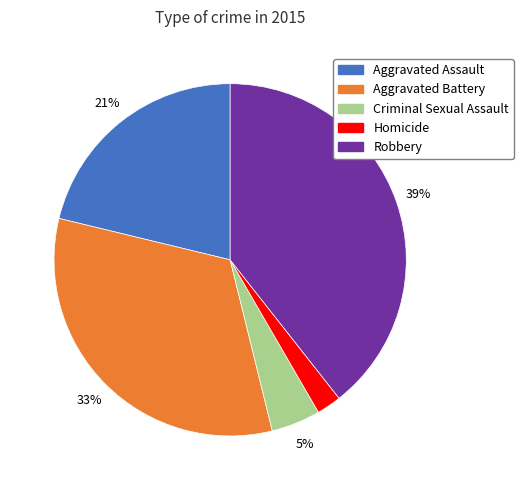

Approximately how many times larger is the value at Robbery compared to Aggravated Battery?

1.2